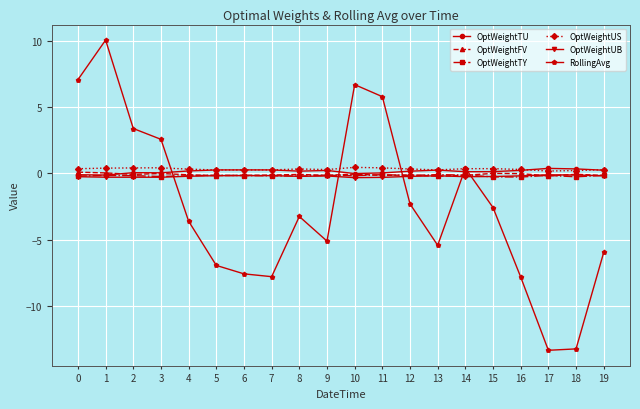

Is the value of RollingAvg at 1 greater than the value of OptWeightTY at 0?

Yes